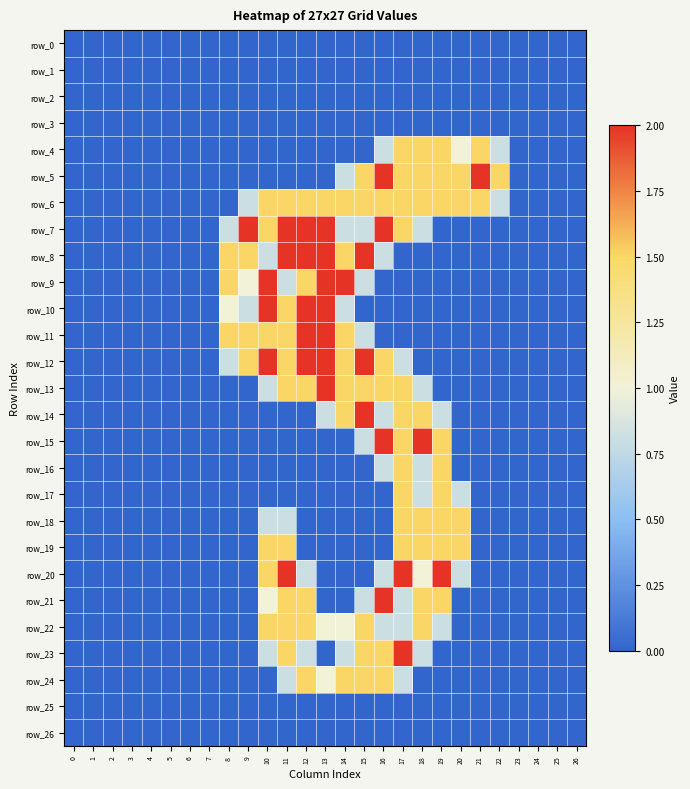

True or false: row_24 has a value of 1.0 at 8.

False